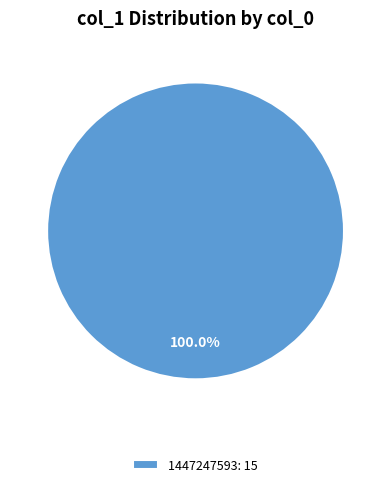

Is there any slice that represents more than half of the pie?

Yes